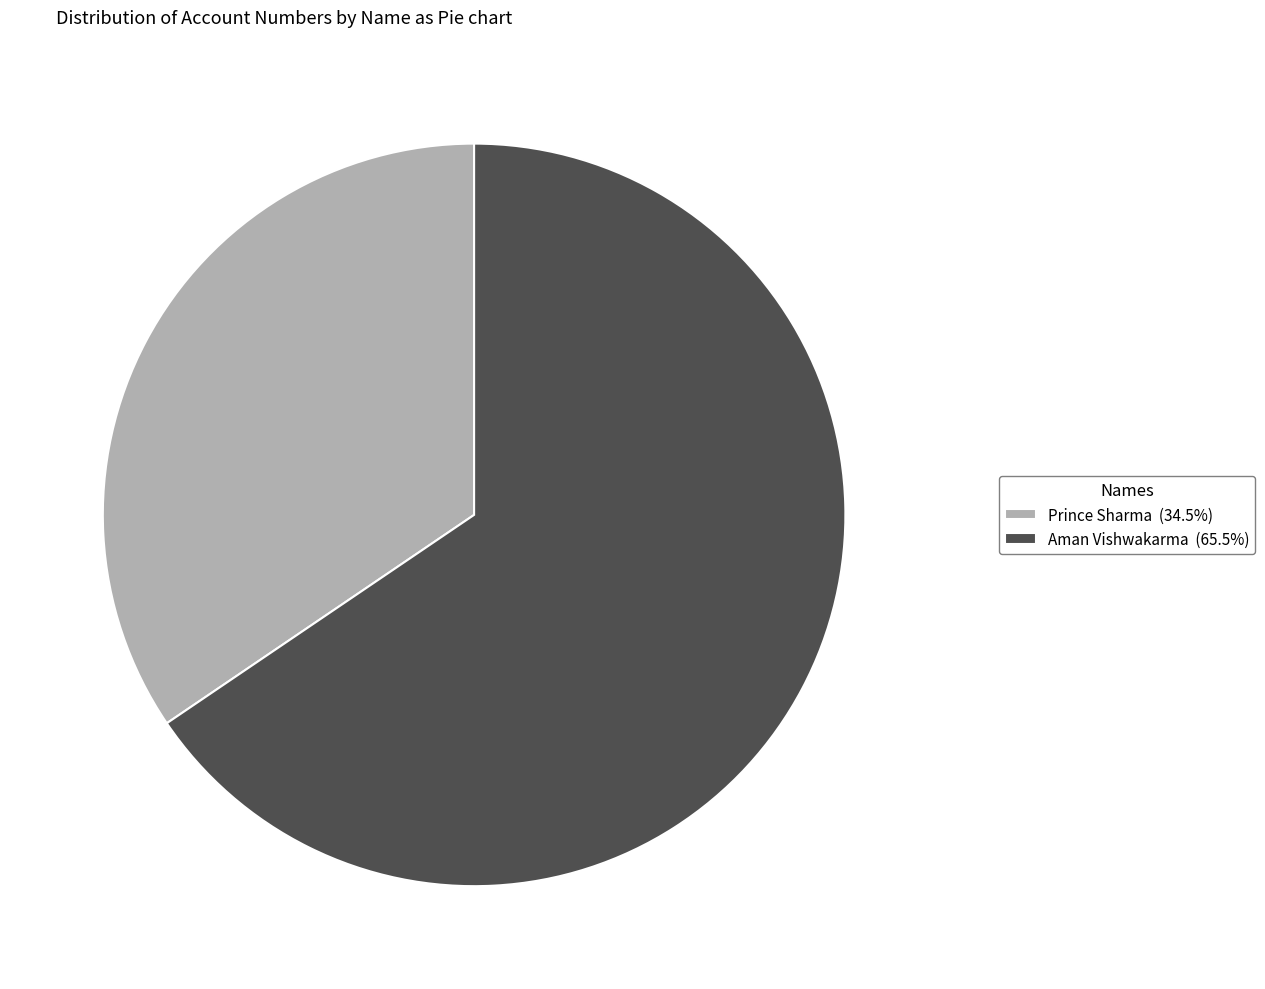

Which slice is the smallest?

Prince Sharma